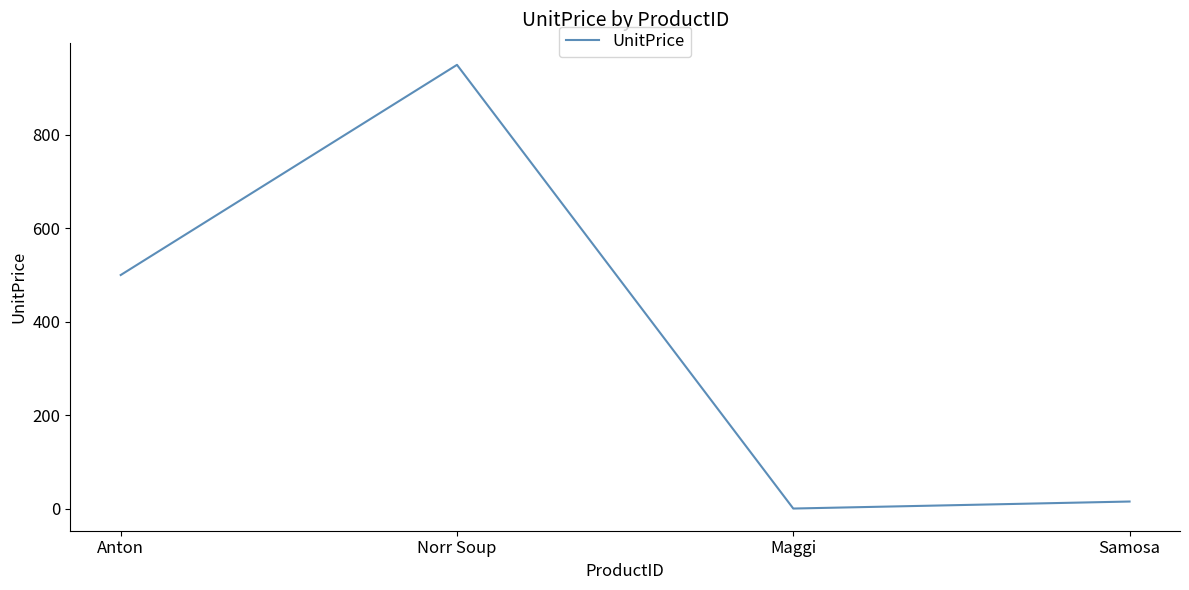

Reading left to right, list all the values displayed in this chart.

500	950	0	15